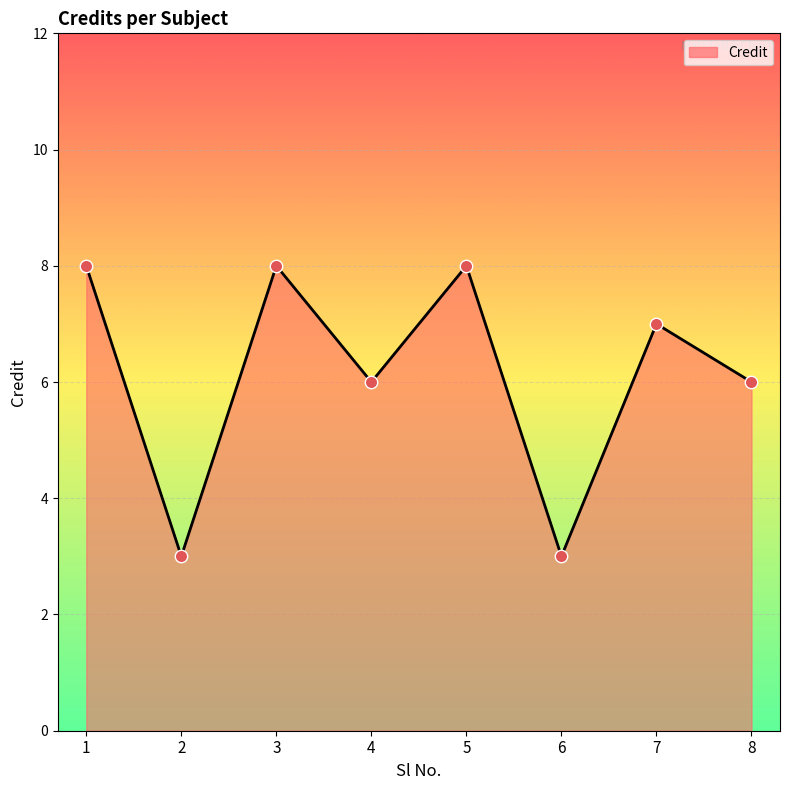

Between 1 and 2, which is larger?

1